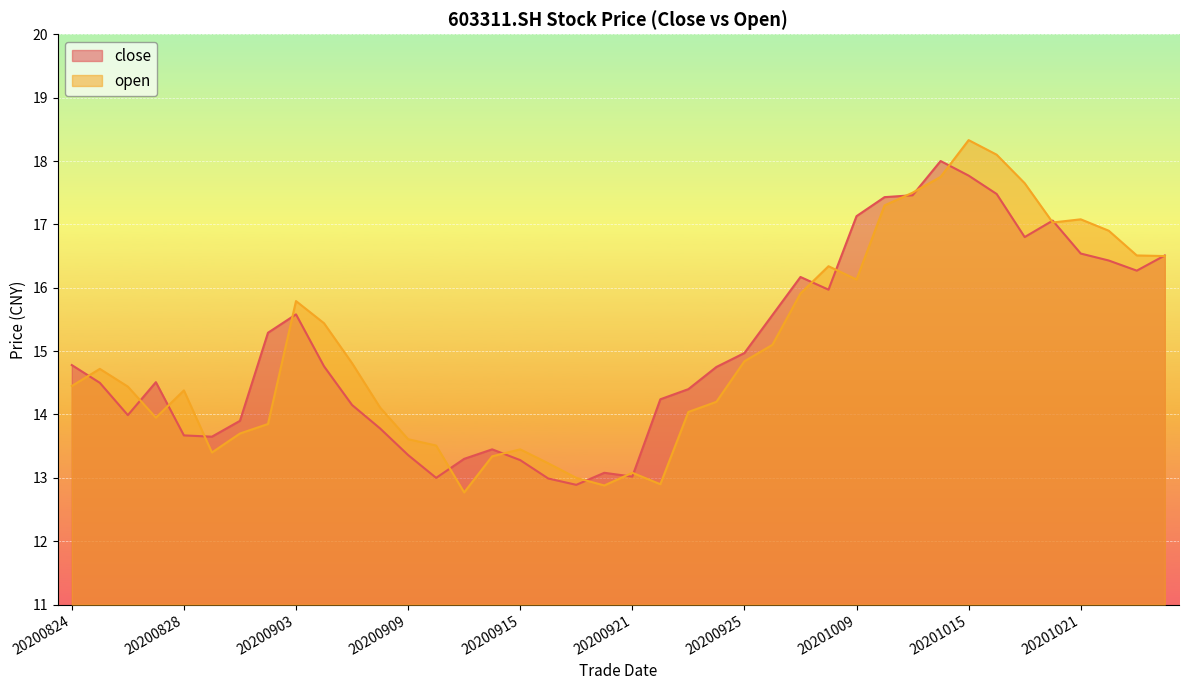

What is the sum of all open values?

602.0